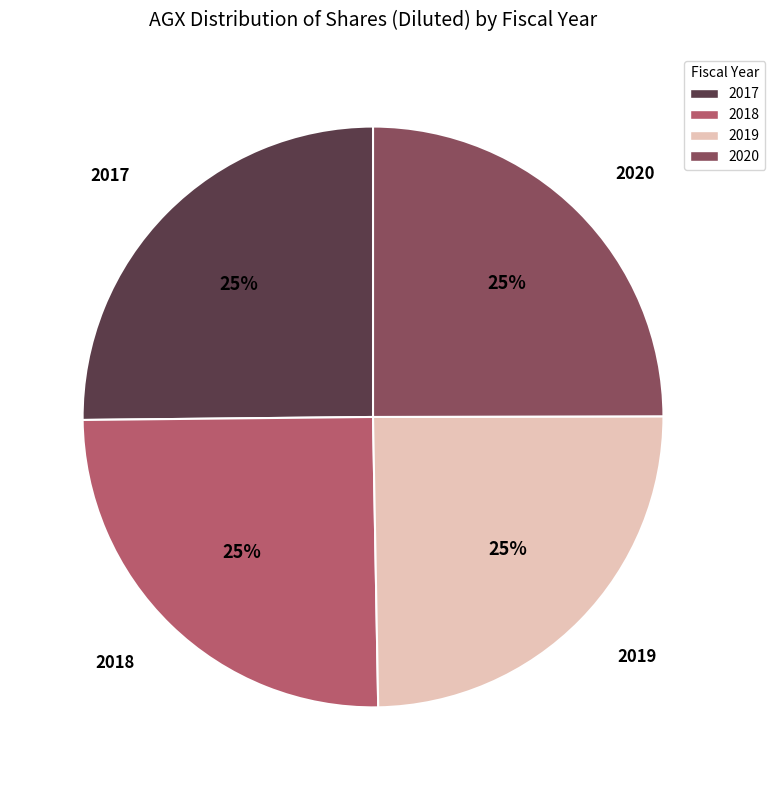

Is there any slice that represents more than half of the pie?

No